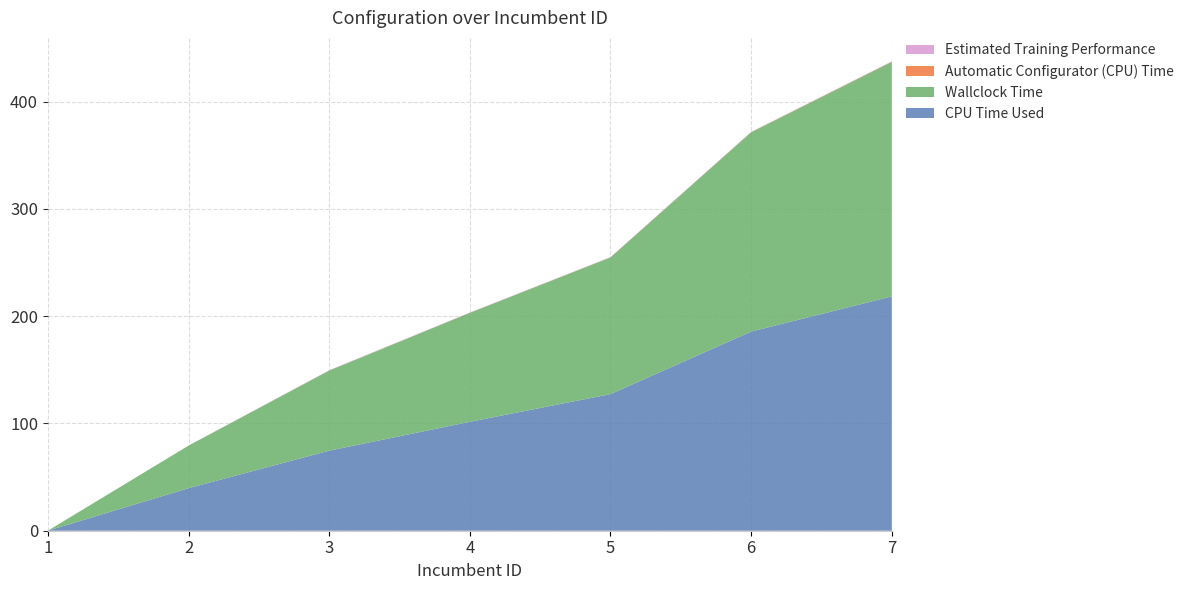

Reading left to right, extract all data points from this chart.

CPU Time Used: 0.0	39.6	74.6	101.5	127.3	185.6	218.4
Wallclock Time: 0.0	39.7	74.7	101.6	127.4	185.8	218.6
Automatic Configurator (CPU) Time: 0.0	0.0	0.0	0.1	0.1	0.2	0.2
Estimated Training Performance: 0.0	0.0	0.3	0.2	0.2	0.2	0.2